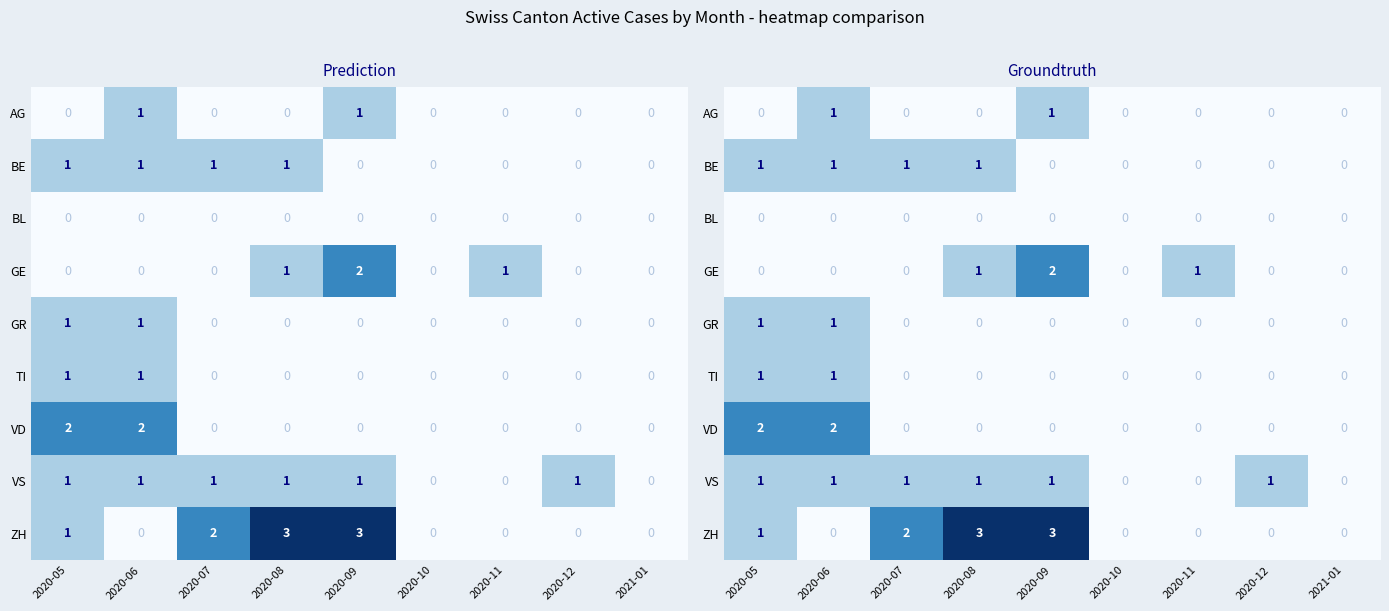

What is the spread (max minus min) of values at 2020-05?

2